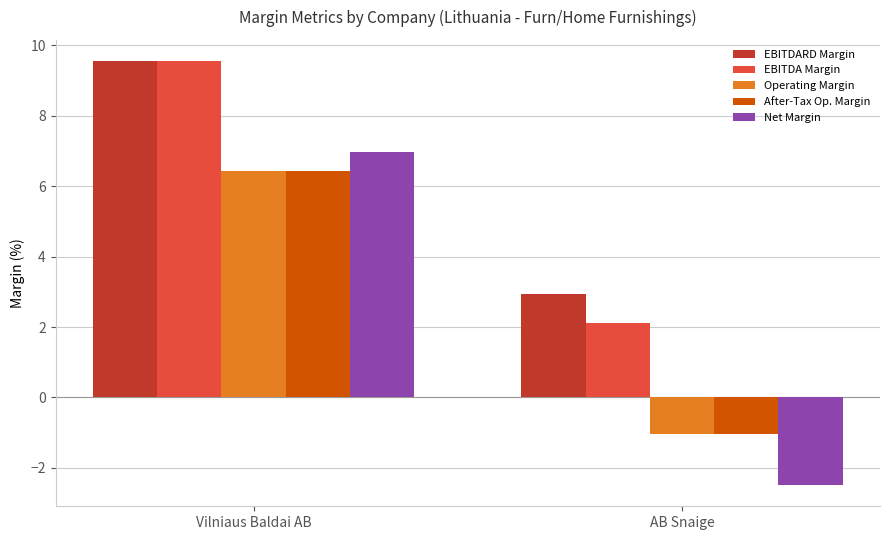

Where is EBITDA Margin nearest to the value 5?

AB Snaige